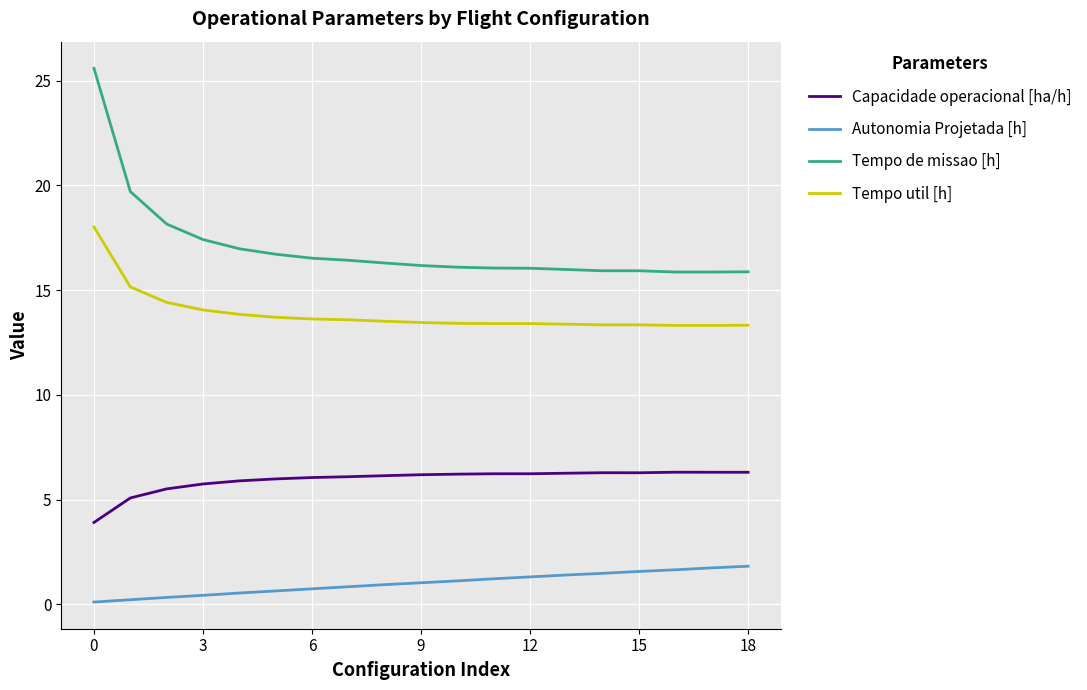

What is the difference between the second highest and second lowest values in the Tempo util [h] series?

1.8